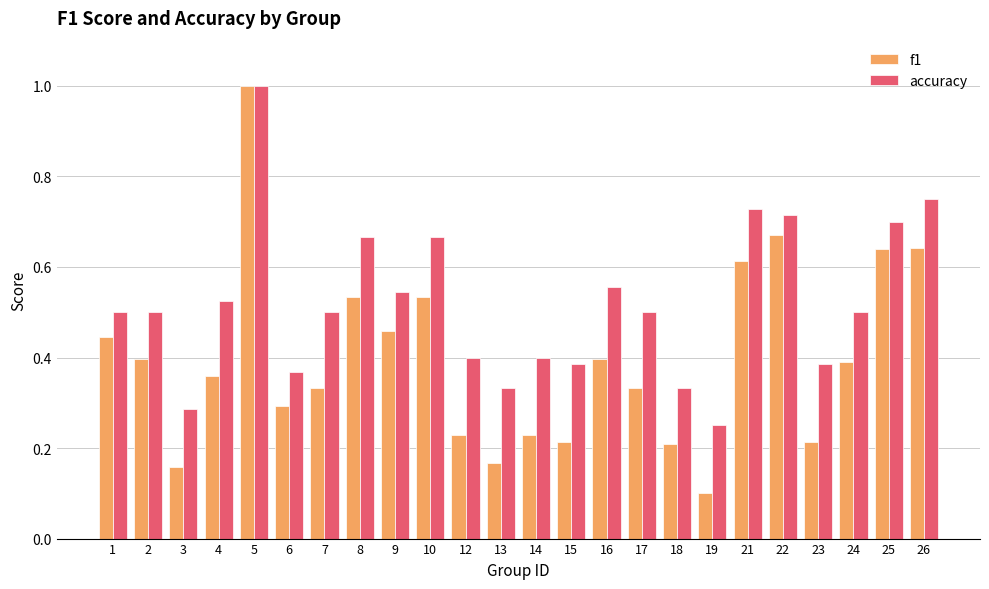

True or false: f1 has a value of 1.0 at 25.

False